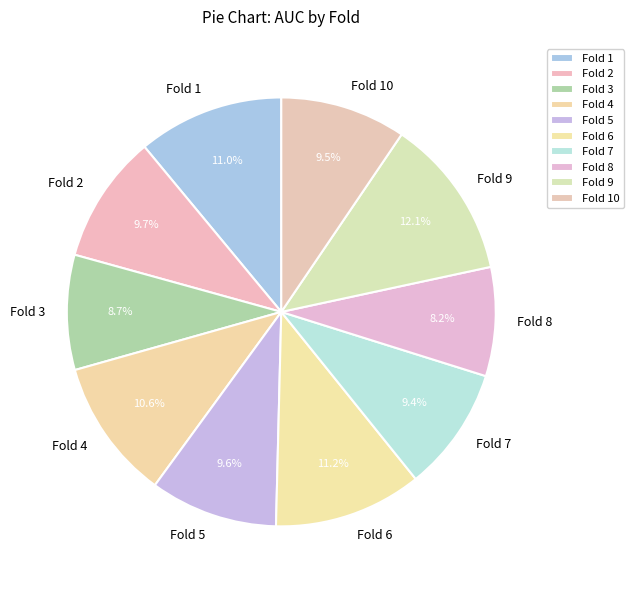

What percentage do Fold 1 and Fold 10 together represent?

20.5%